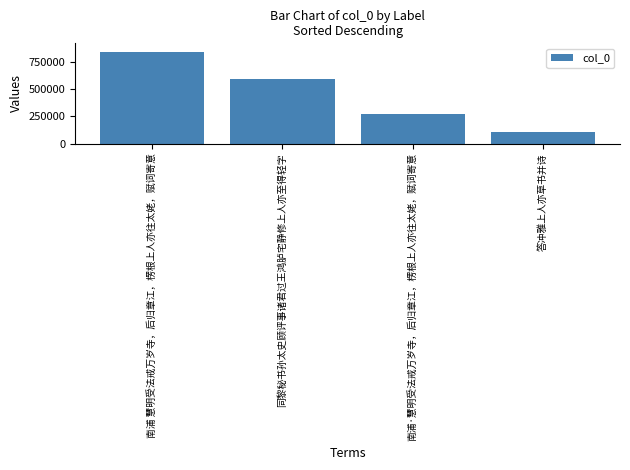

Is it true that the value at 南浦·慧明受法戒万岁寺，后归章江，楞根上人亦往太姥，赋词寄意 is 149594?

False